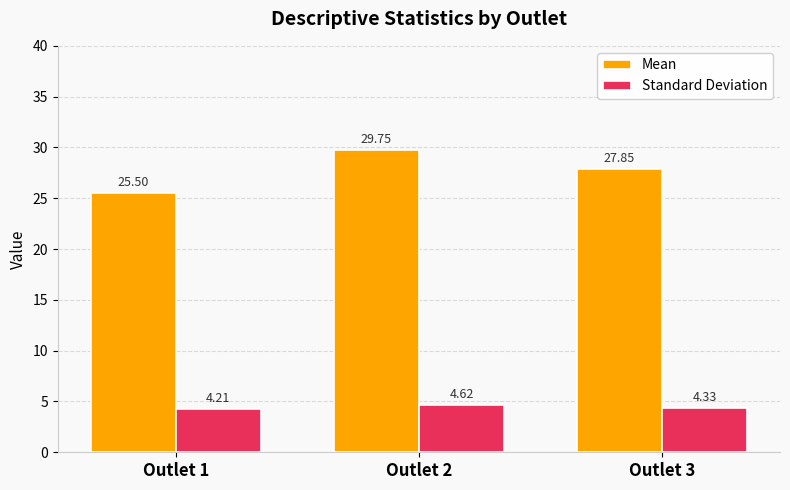

What is the average value of the Standard Deviation series?

4.4